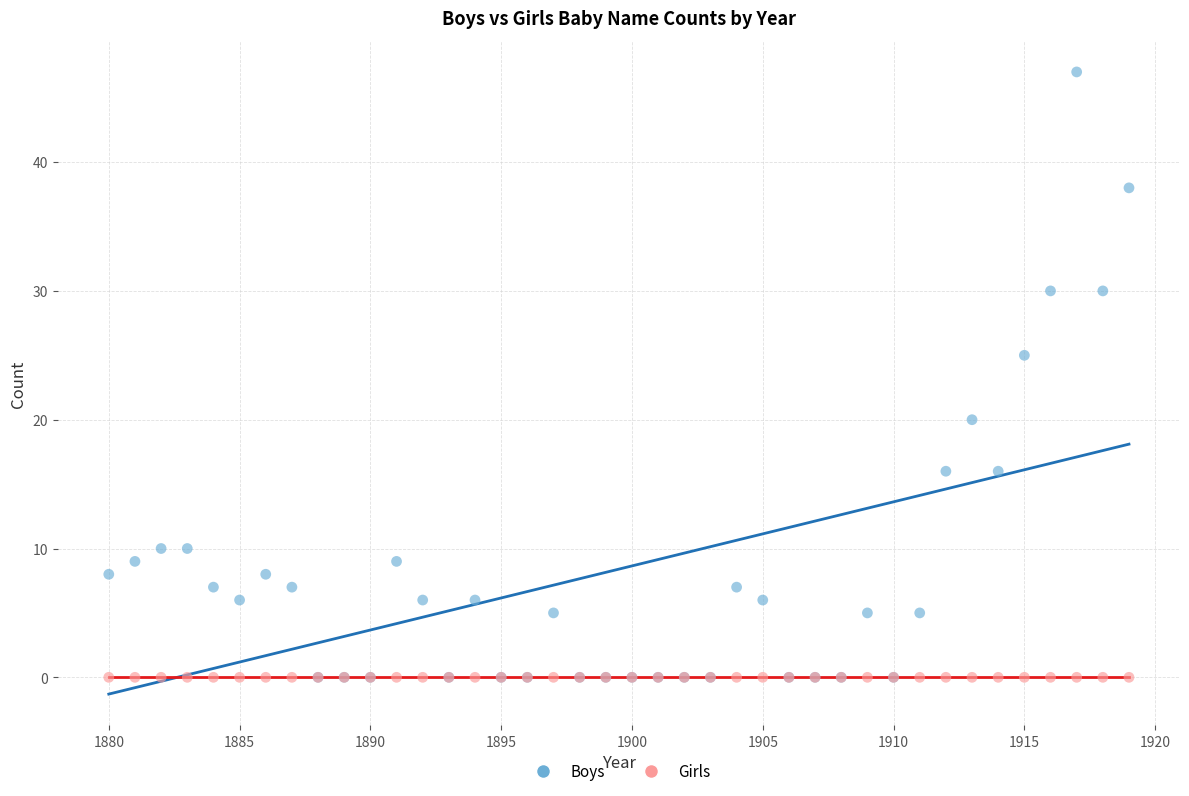

In the Boys series, what Y value is closest to 23?

25